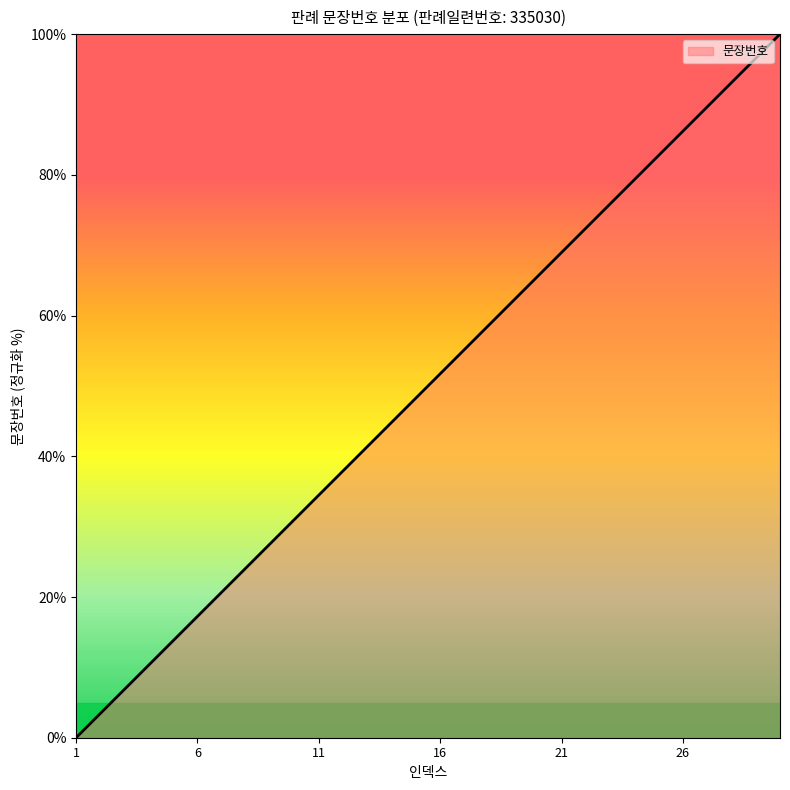

What is the greatest value displayed?

100.0